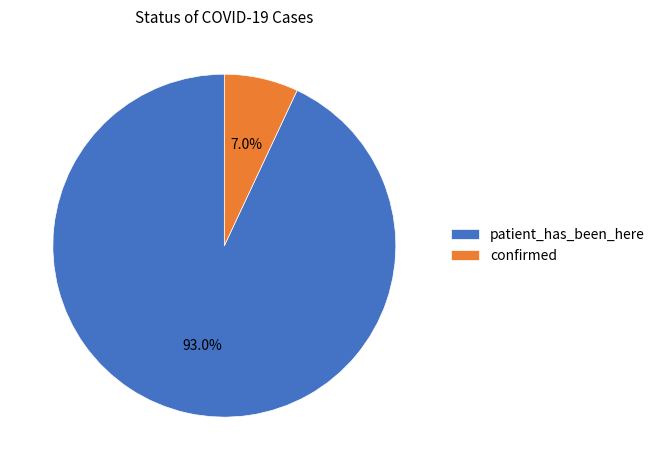

The patient_has_been_here slice represents 99% of the pie. True or false?

False